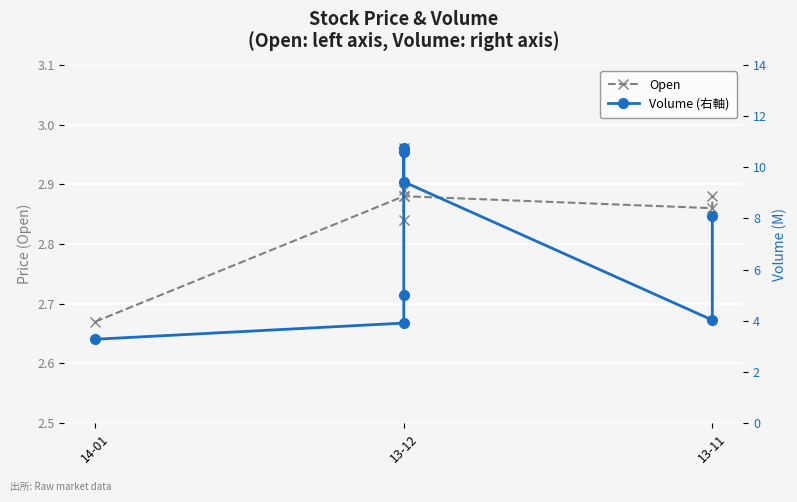

The value of Open at 14-01 is 1.1. True or false?

False